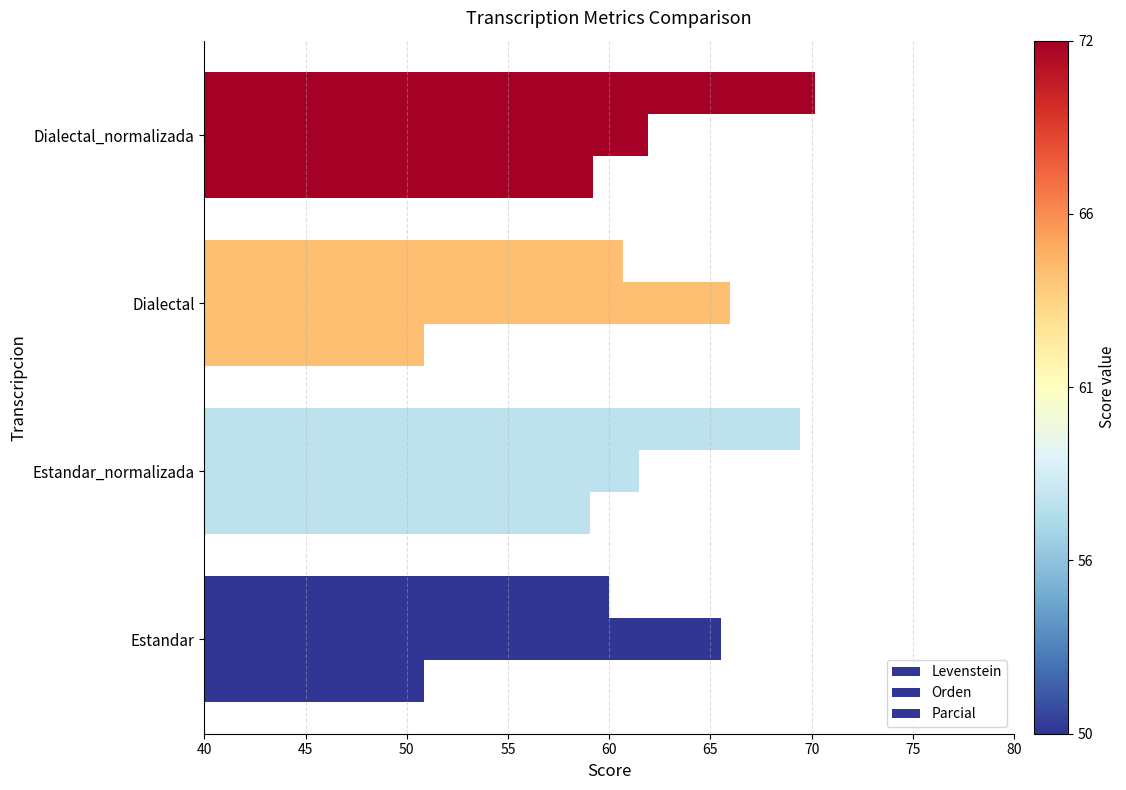

How many distinct data groups are displayed?

3